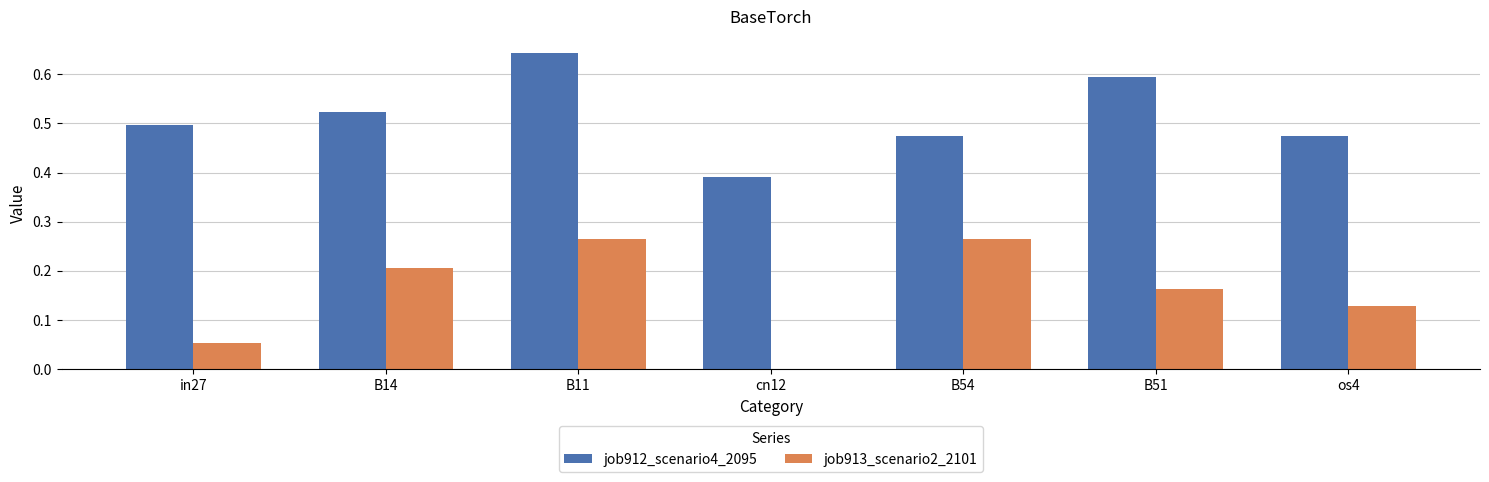

At which category is the sum across all series the highest?

B11